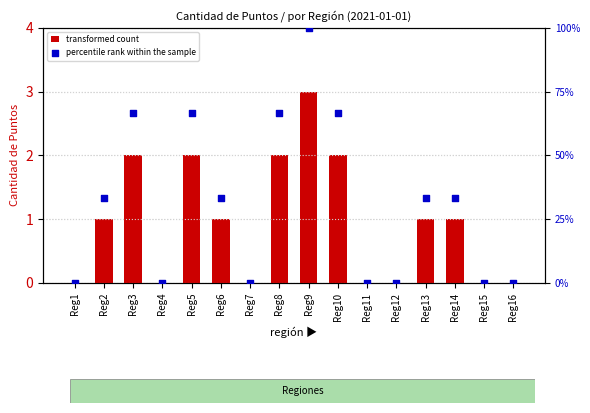

Which series contains the highest Y value?

percentile rank within the sample